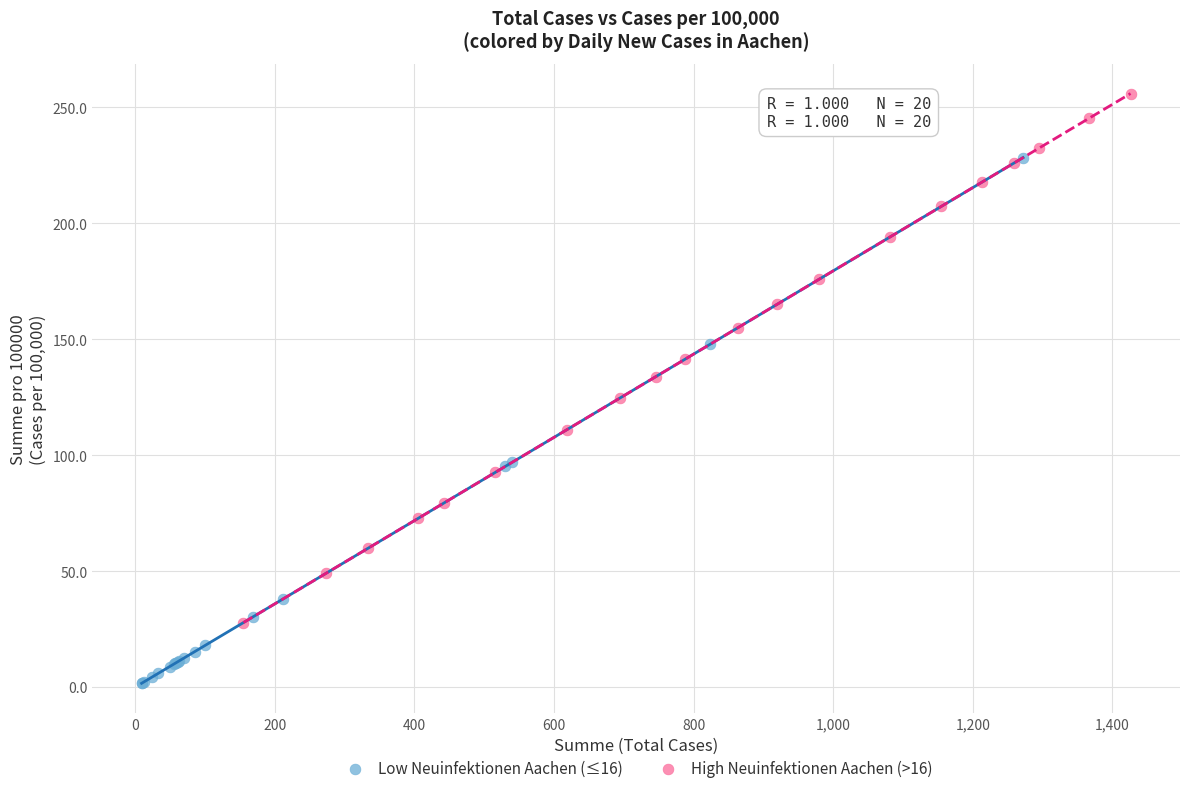

Which series reaches the maximum Y coordinate?

High Neuinfektionen Aachen (>16)